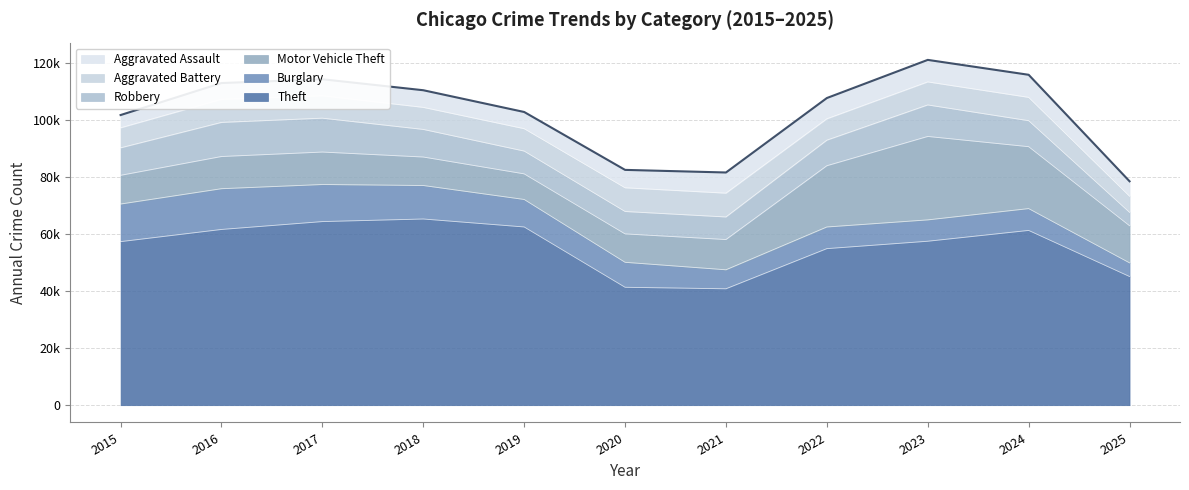

Between 2016 and 2022, which series saw the biggest shift?

Motor Vehicle Theft